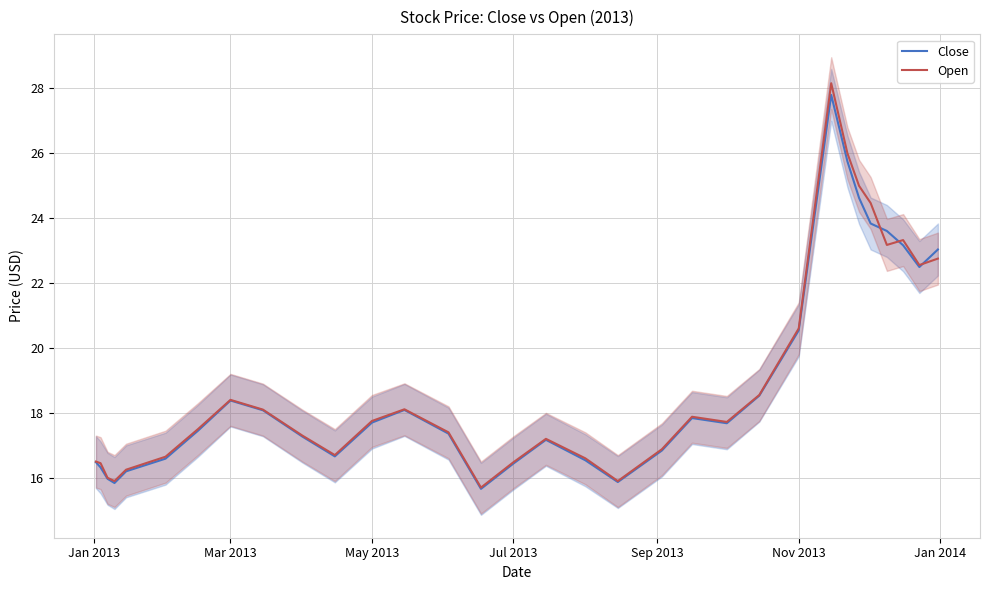

Where is Close nearest to the value 21?

Nov 2013